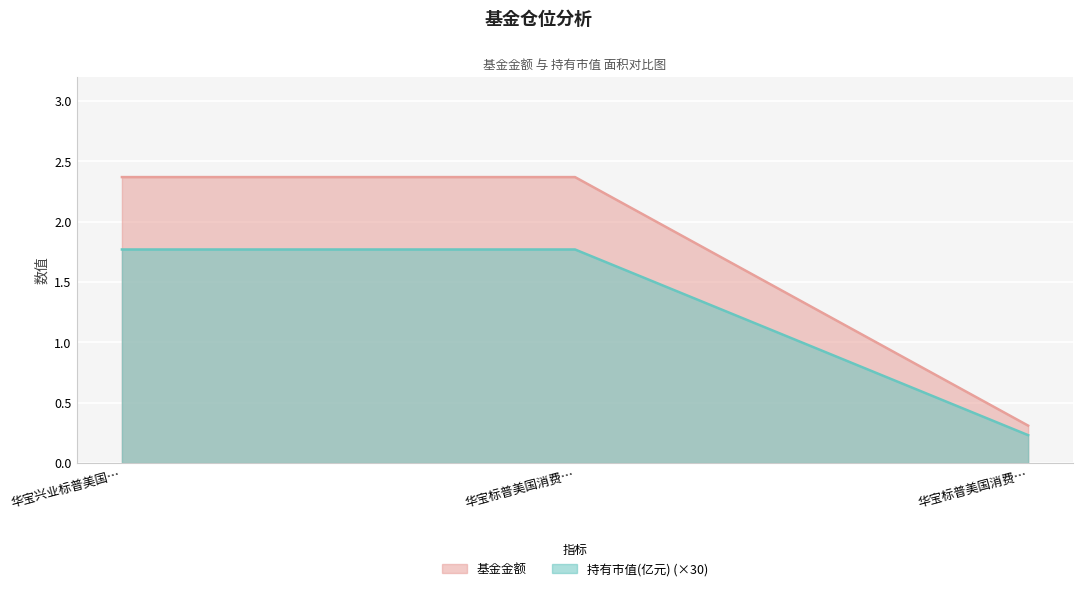

Reading left to right, what are all the values shown in this chart?

基金金额: 2.4	2.4	0.3
持有市值(亿元): 1.8	1.8	0.2